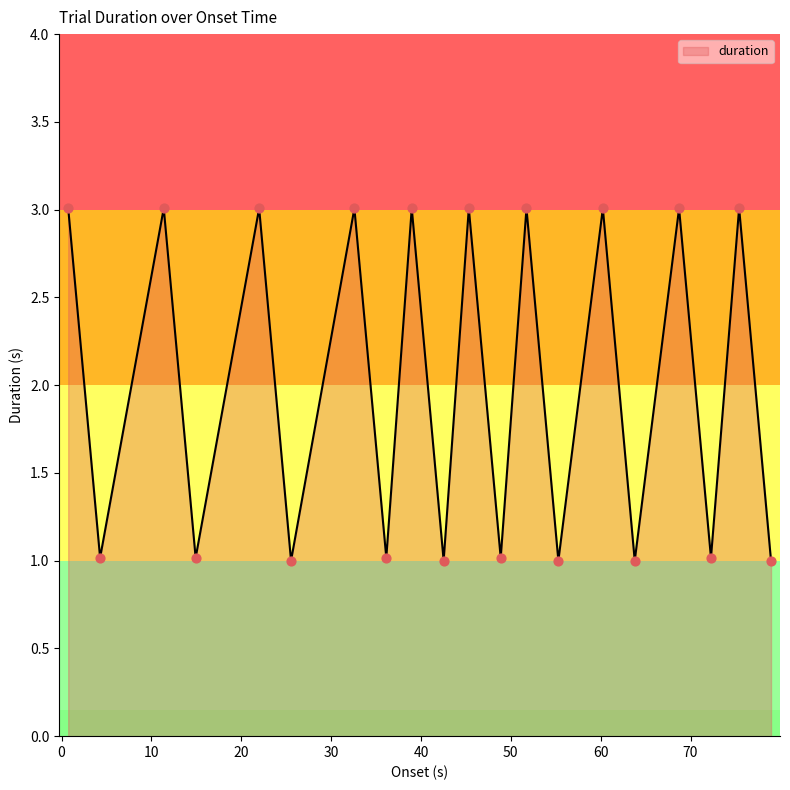

What is the difference between the maximum and minimum values?

2.0